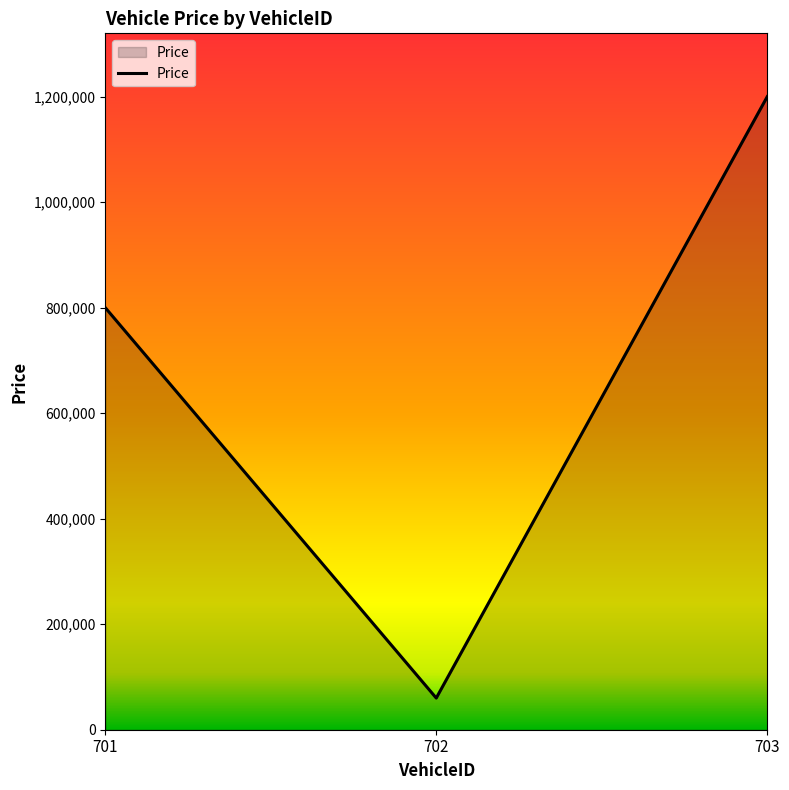

Reading left to right, transcribe all the data shown in this chart.

701=800000	702=60000	703=1200000